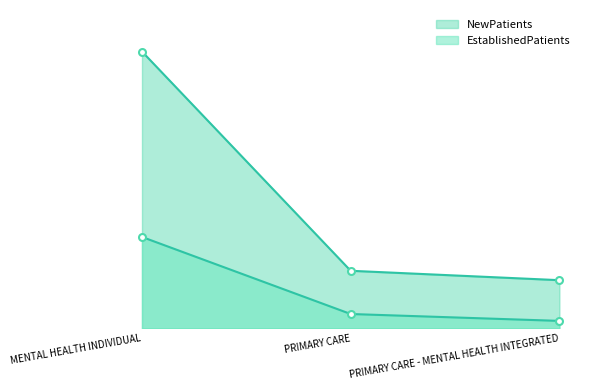

Reading left to right, what are all the values shown in this chart?

EstablishedPatients: MENTAL HEALTH INDIVIDUAL=14.6	PRIMARY CARE=2.3	PRIMARY CARE - MENTAL HEALTH INTEGRATED=1.2
NewPatients: MENTAL HEALTH INDIVIDUAL=44.2	PRIMARY CARE=9.2	PRIMARY CARE - MENTAL HEALTH INTEGRATED=7.7